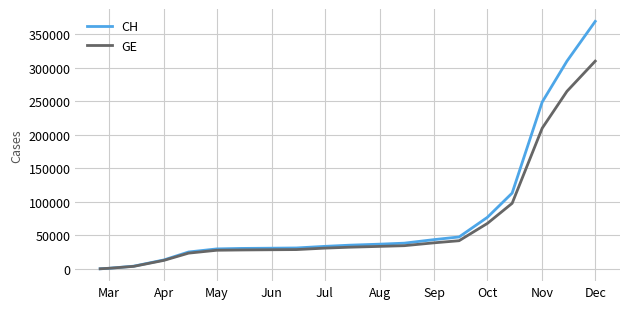

What is the greatest value displayed?

369266